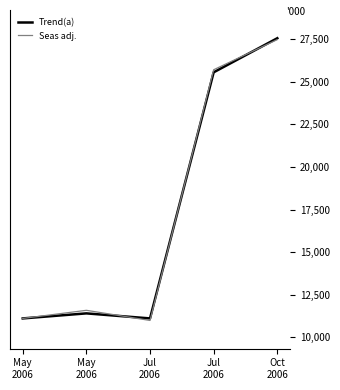

Is this an area chart (filled region under the line)?

No